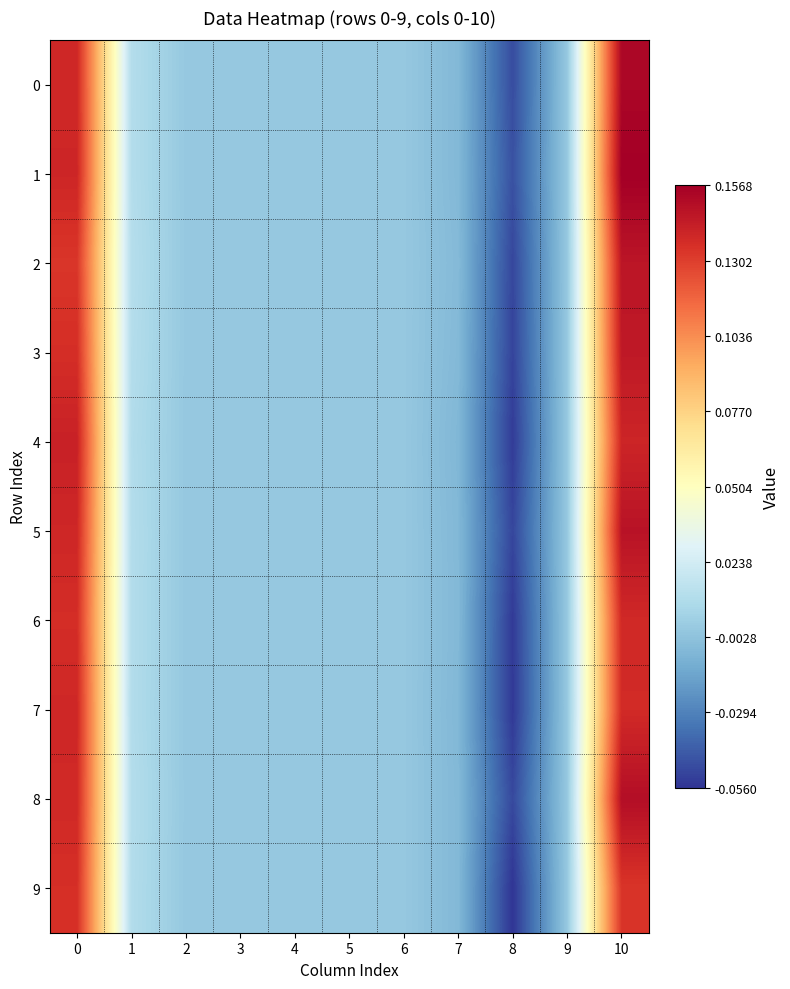

Count the number of data series in this chart.

10